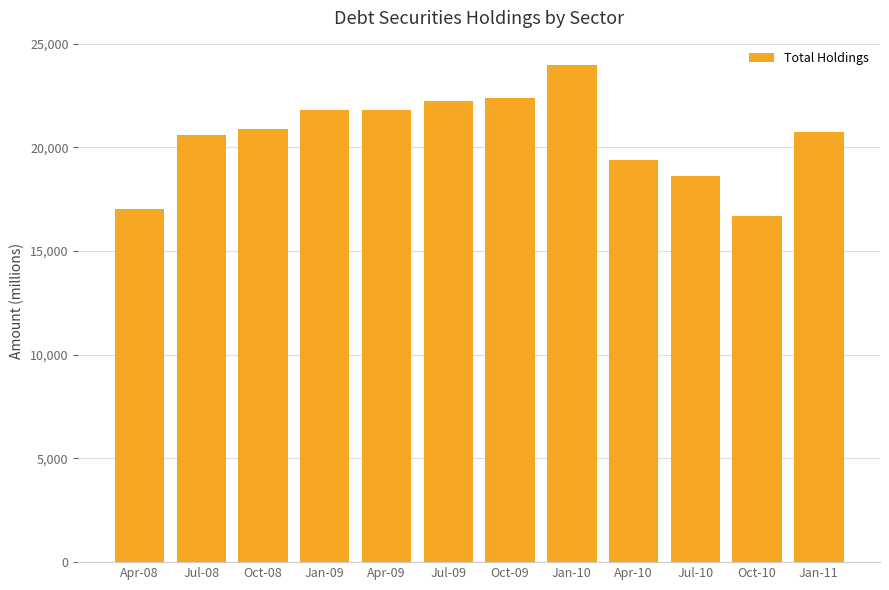

Which label corresponds to the largest value in the chart?

Jan-10